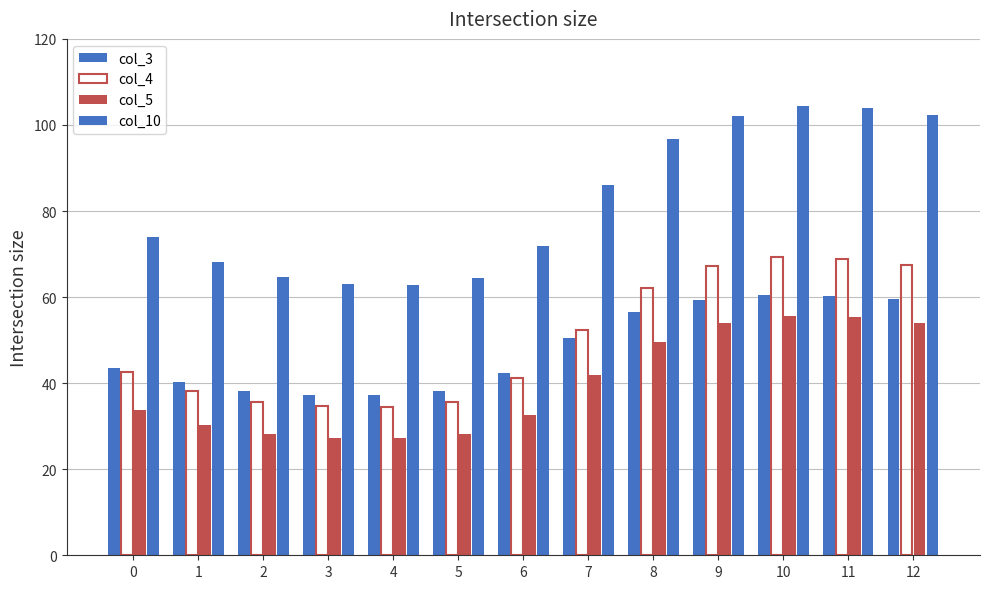

Are the bars grouped side by side (vs. stacked)?

Yes